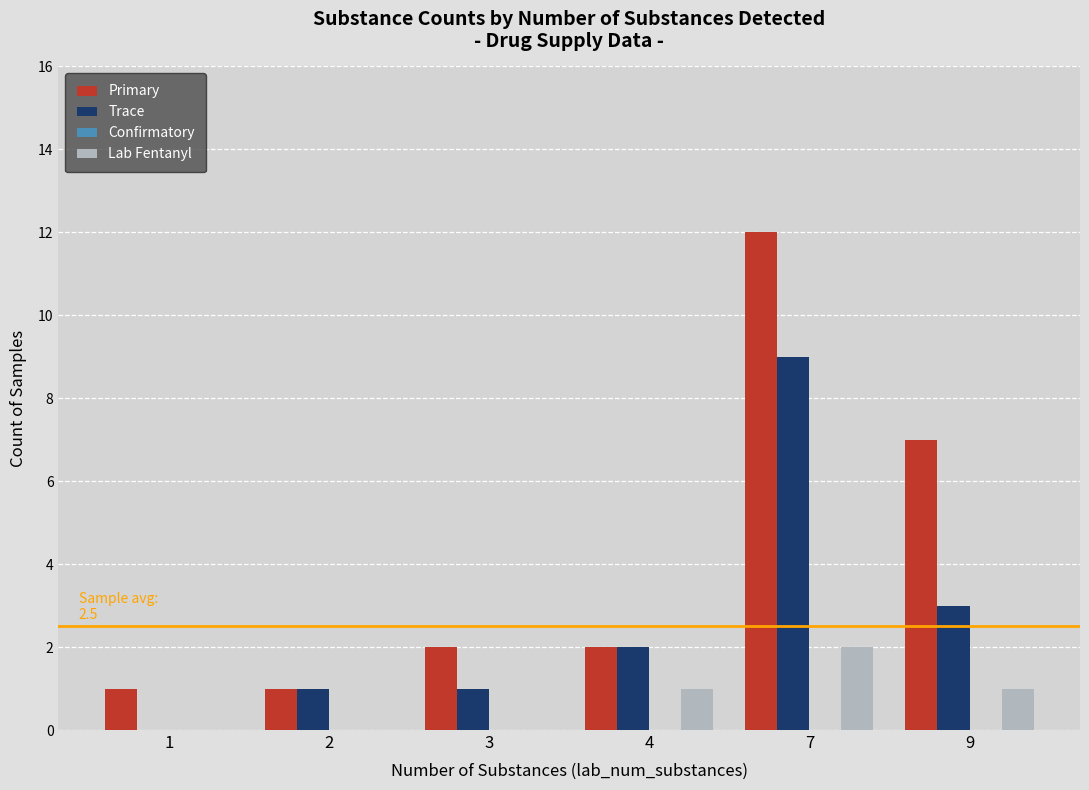

Reading left to right, transcribe all the data shown in this chart.

Primary: 1=1	2=1	3=2	4=2	7=12	9=7
Trace: 1=0	2=1	3=1	4=2	7=9	9=3
Lab Fentanyl: 1=0	2=0	3=0	4=1	7=2	9=1